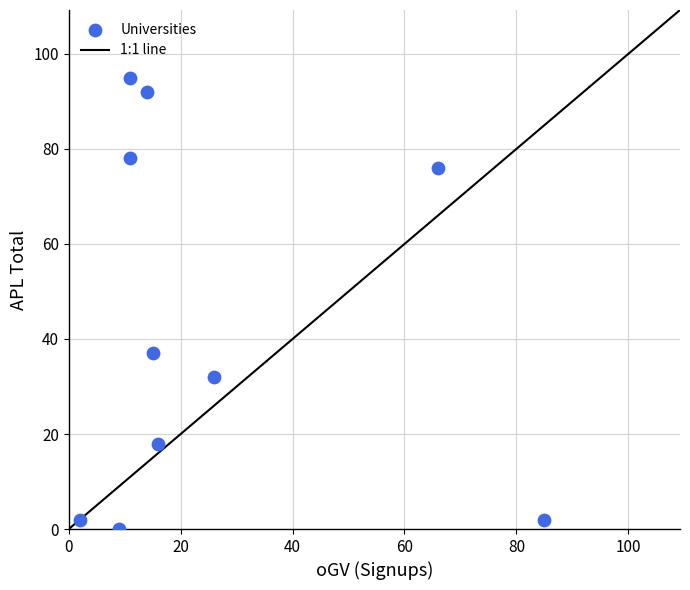

What is the range of X values (max minus min)?

83